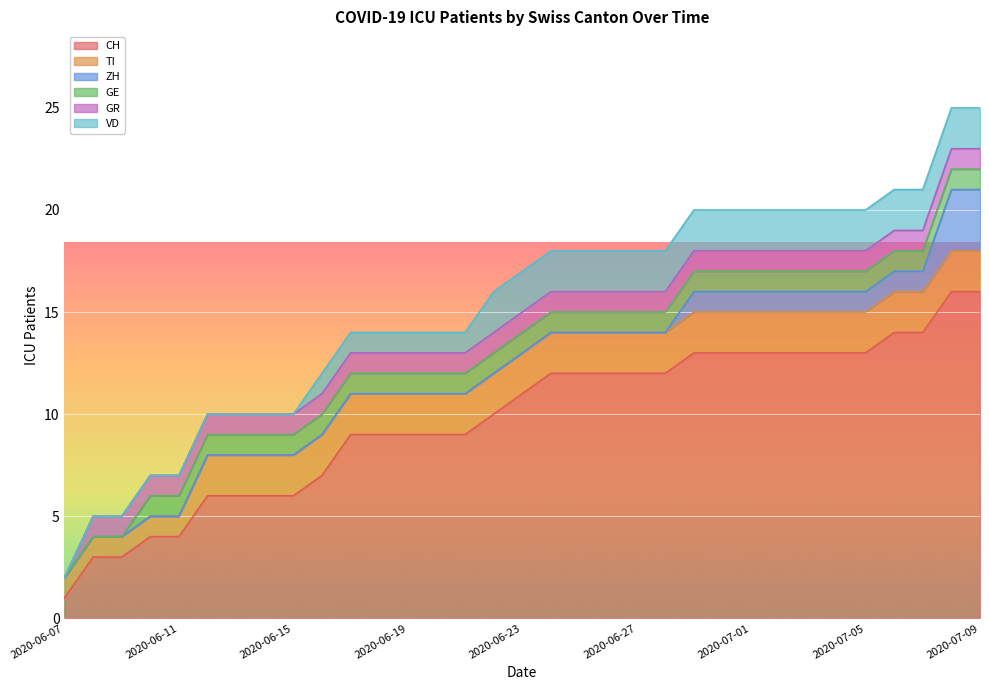

True or false: GE and TI intersect in this chart.

False